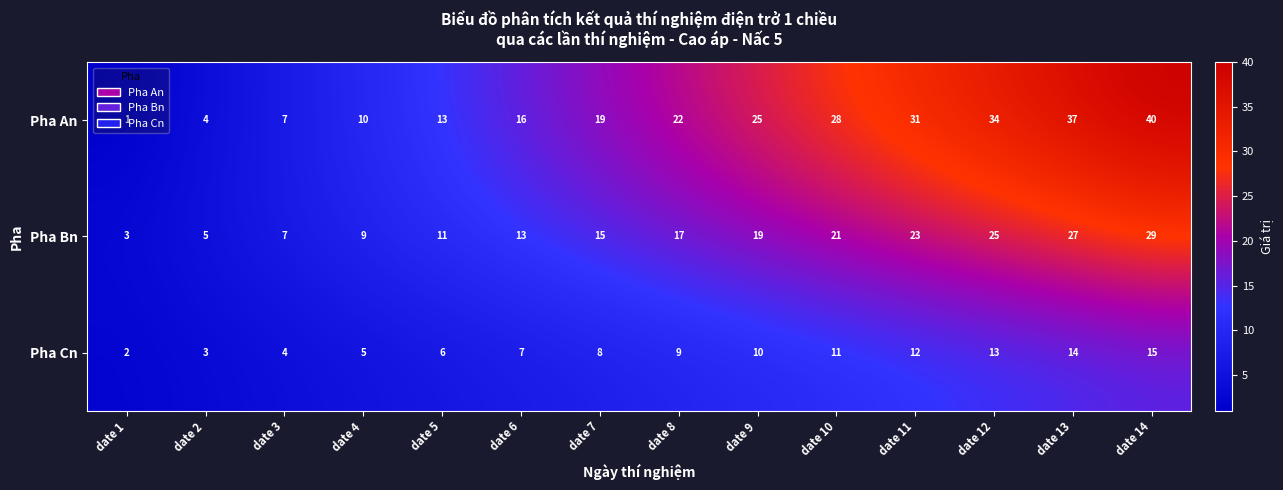

Which series has the widest spread of values?

Pha An